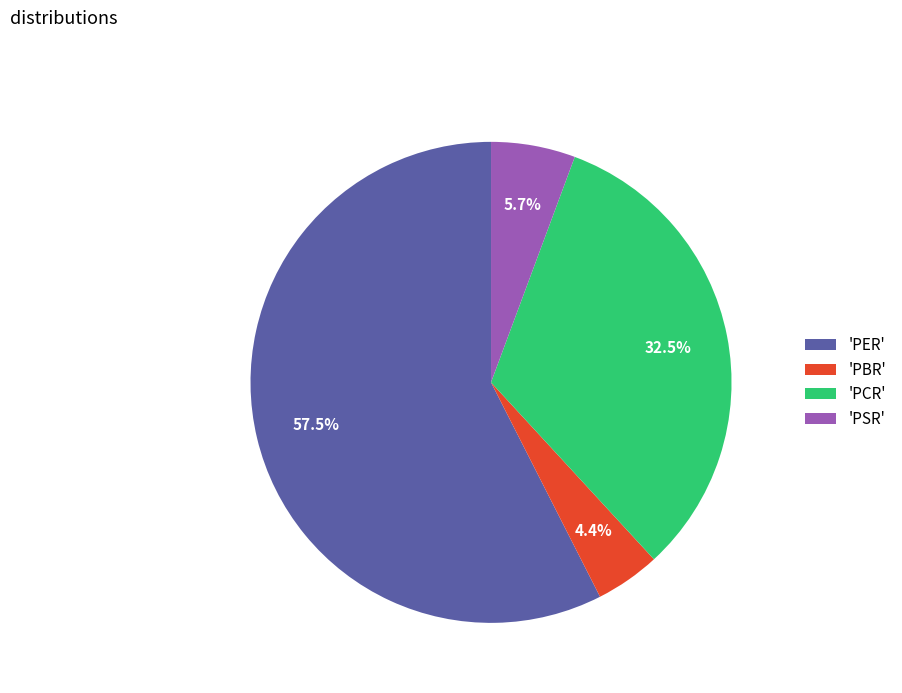

How many slices are in this pie chart?

4